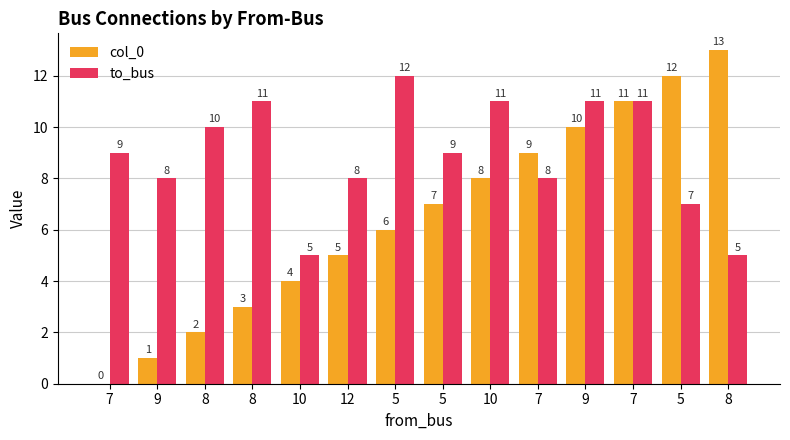

Are the bars horizontal?

No